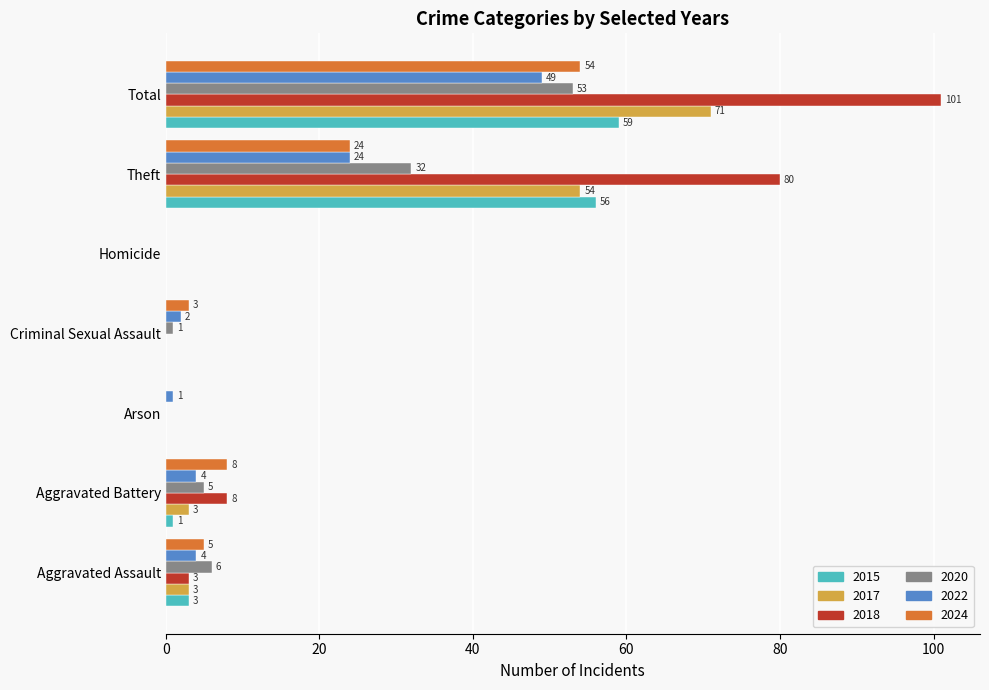

How many values in 2024 are above zero?

5